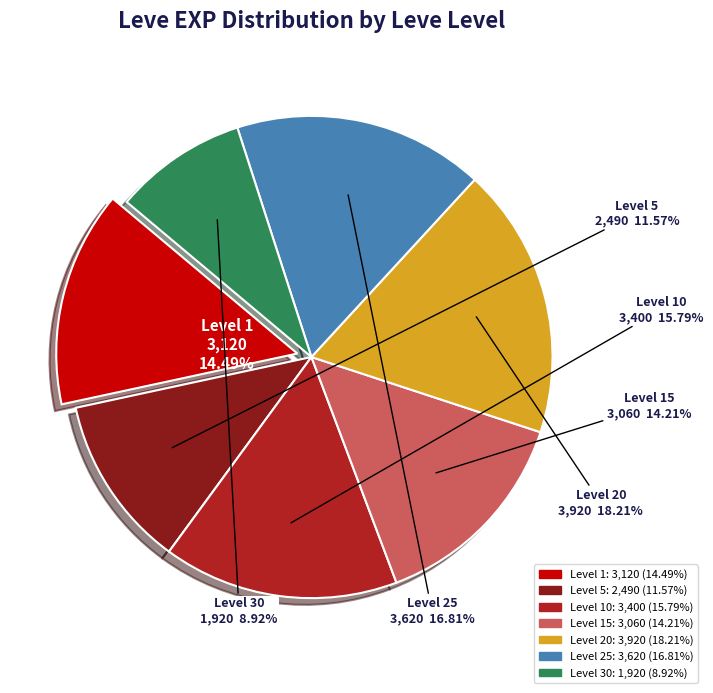

To the nearest percent, what is the average slice percentage?

14%